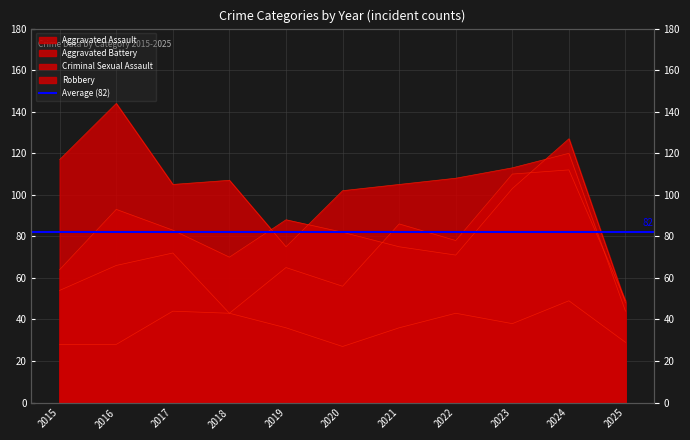

What is the total value across all series at 2020?

267